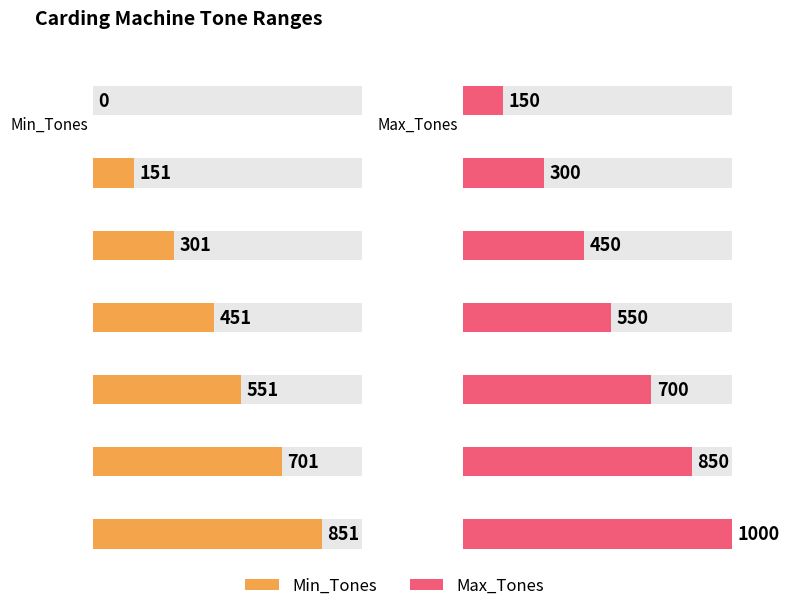

What is the difference between the Max_Tones values at 551 and 151?

400